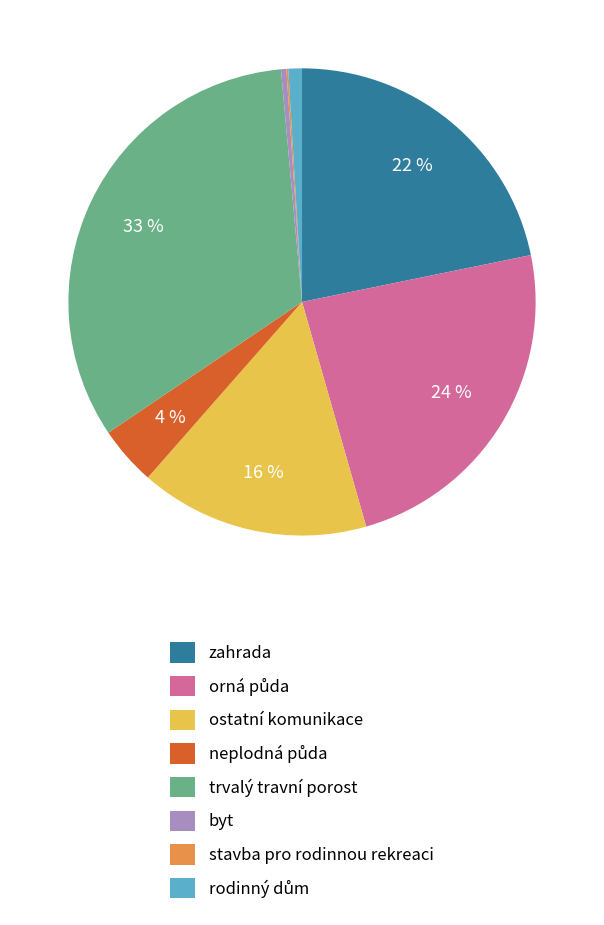

Does any single category account for the majority?

No